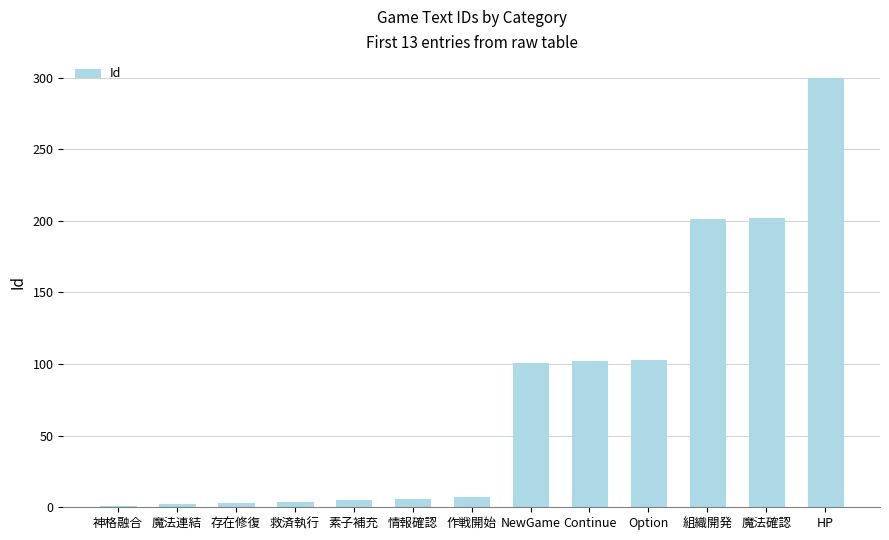

What is the ratio of the value at 救済執行 to the value at 存在修復?

1.3